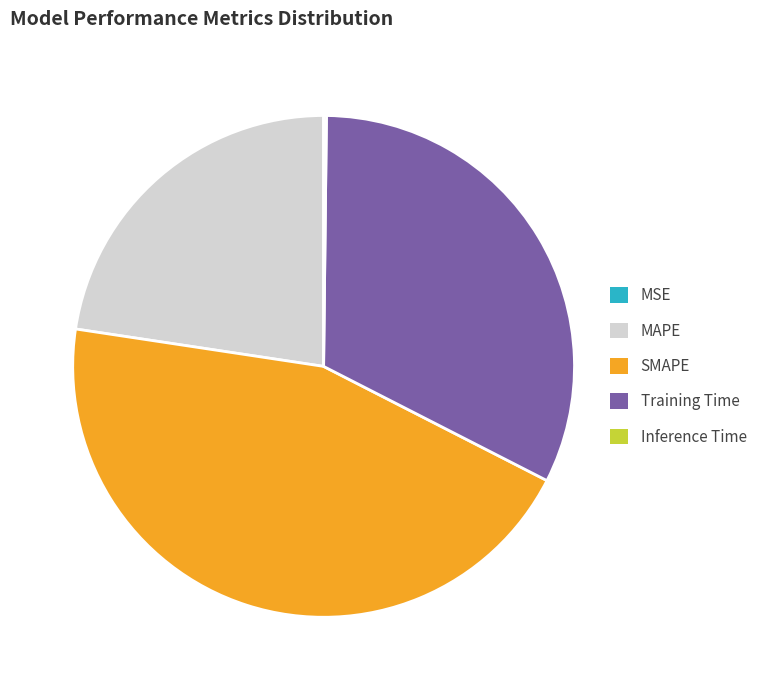

What is the largest slice in the pie chart?

SMAPE